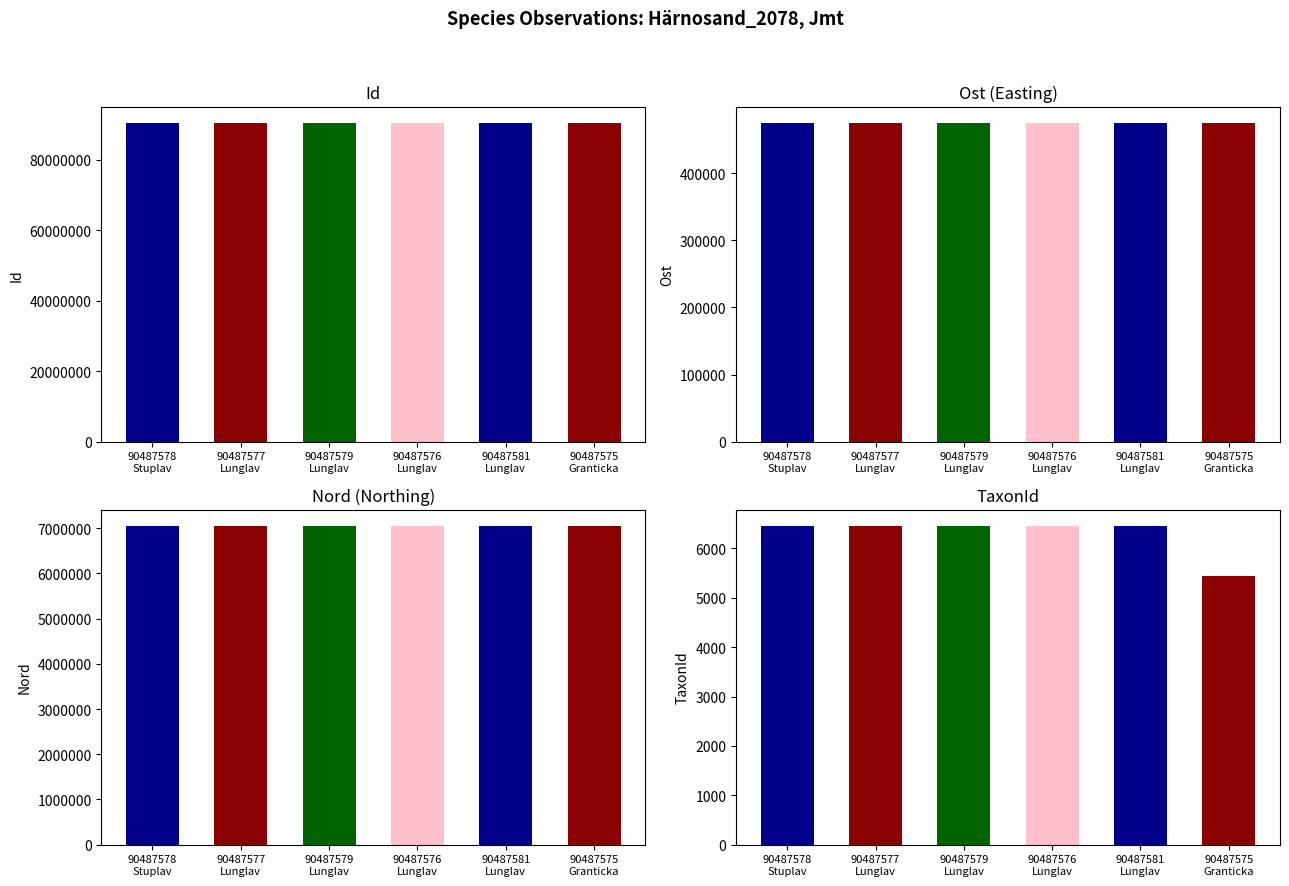

What is the minimum value shown in the chart?

5432.0